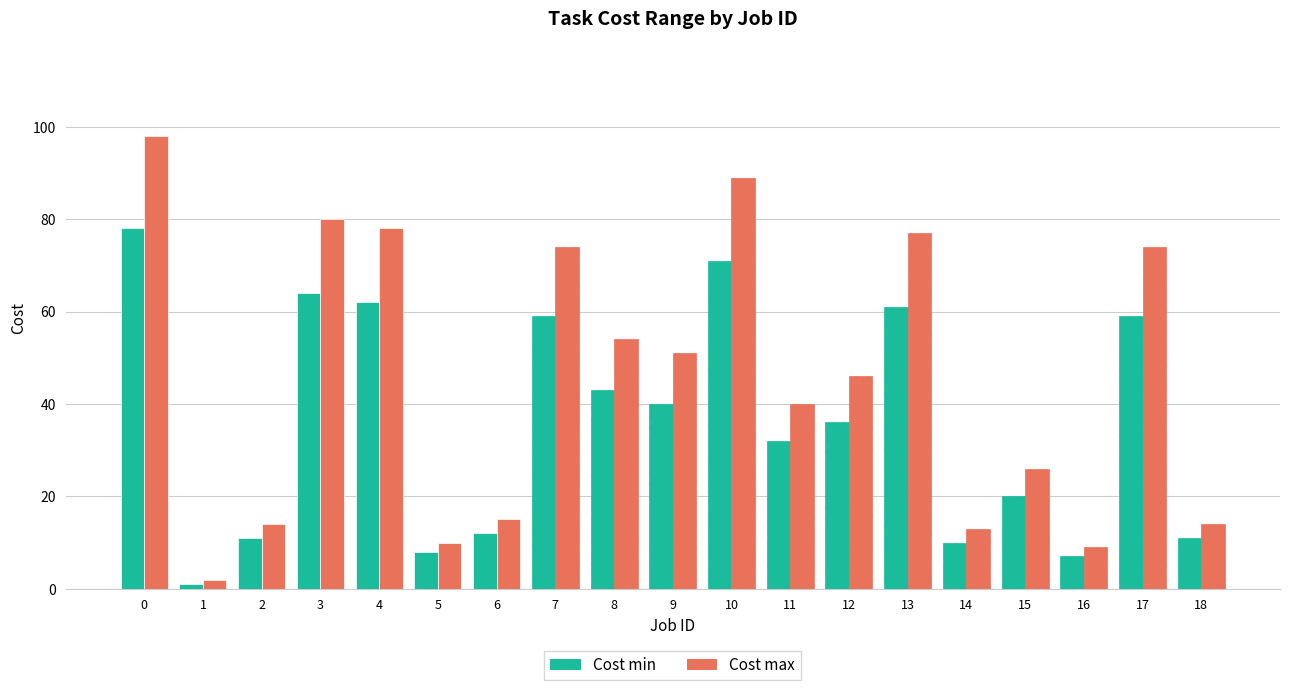

Reading left to right, what are all the values shown in this chart?

Cost min: 78	1	11	64	62	8	12	59	43	40	71	32	36	61	10	20	7	59	11
Cost max: 98	2	14	80	78	10	15	74	54	51	89	40	46	77	13	26	9	74	14